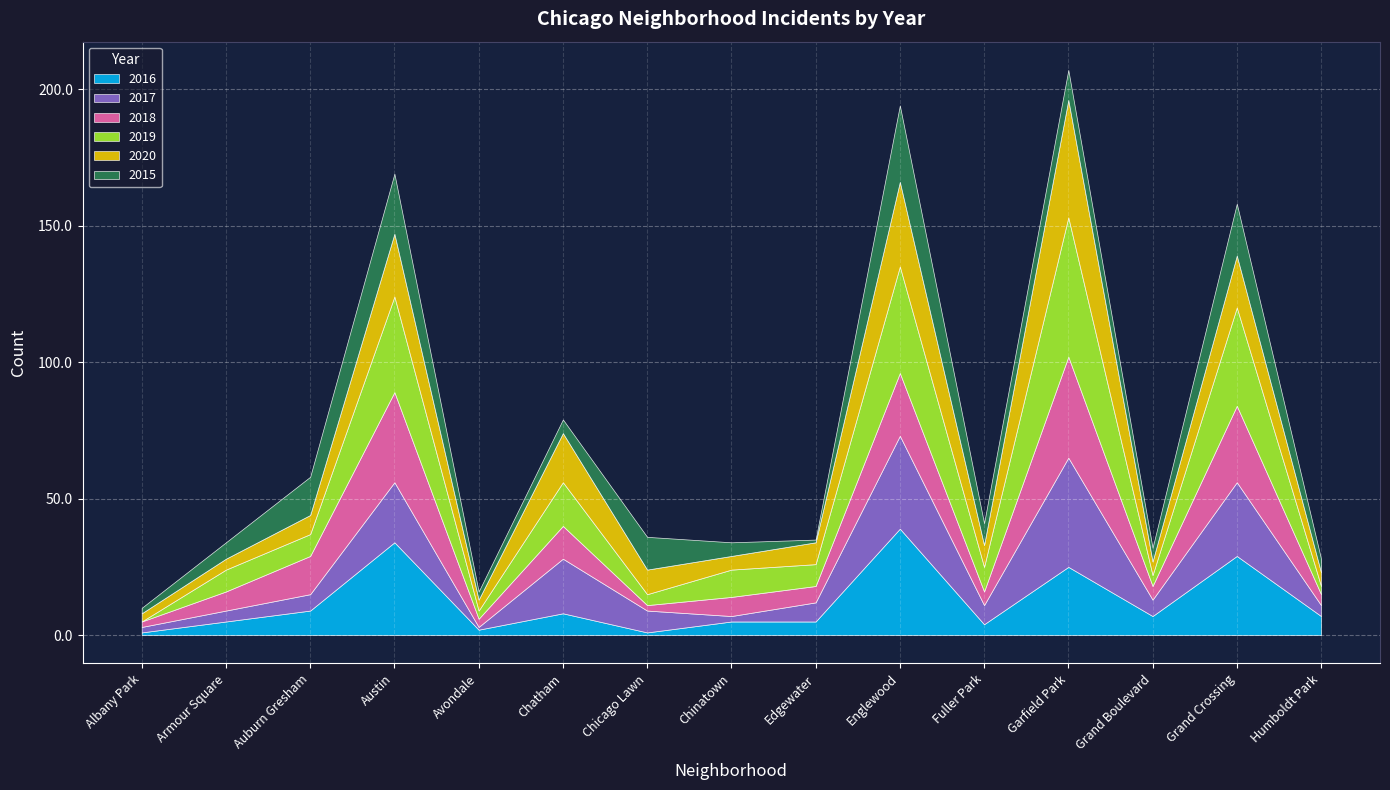

What is the difference between the 2018 values at Garfield Park and Grand Boulevard?

32